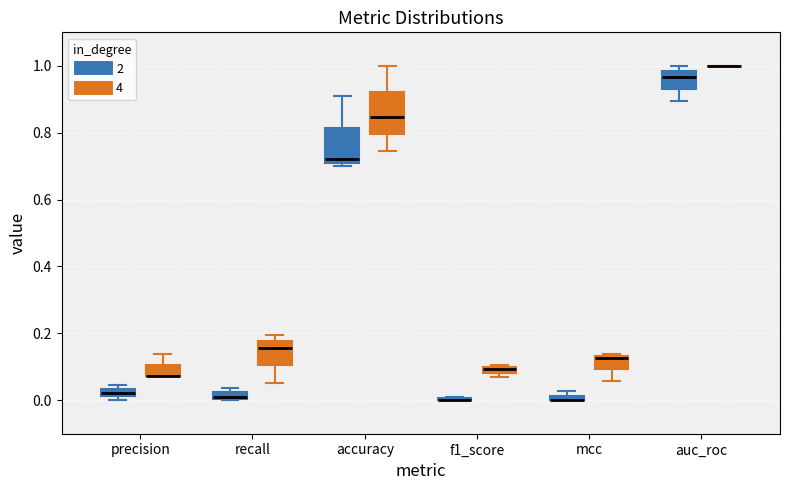

Where does the median line of the box for accuracy (4) sit on the y-axis? The values are not printed on the chart, so give them approximately, as read against the axis.

0.84